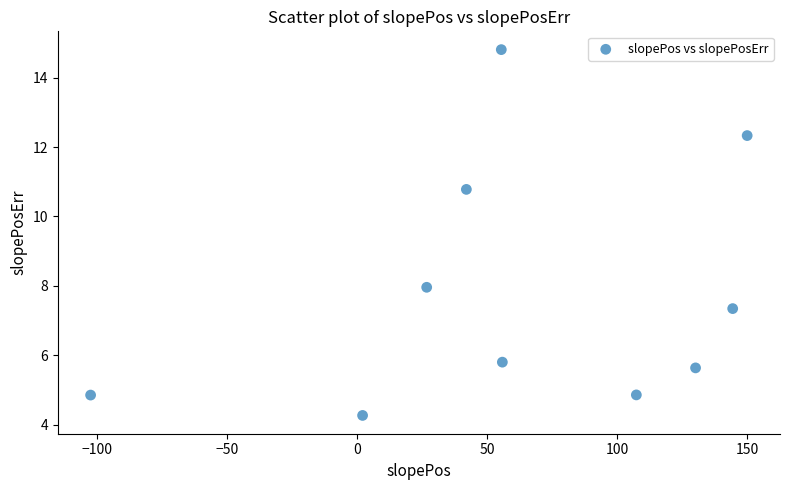

What Y value in the scatter plot is closest to 9?

8.0